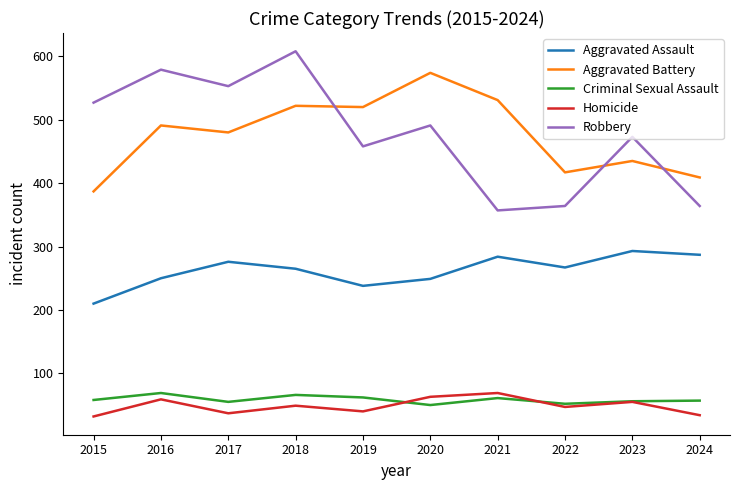

At how many categories does at least one series exceed 378?

10